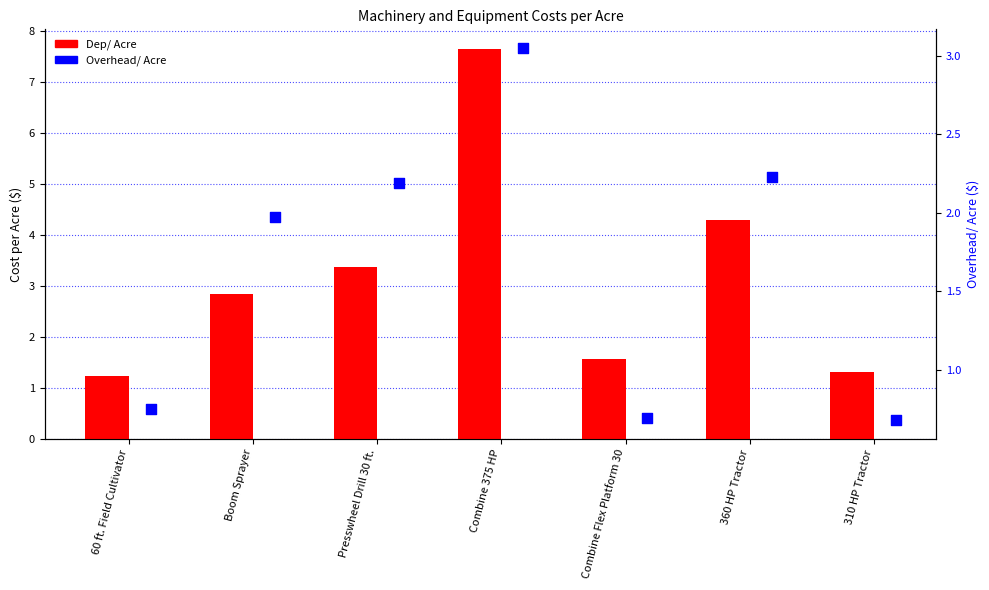

Which series contains the highest Y value?

Dep/ Acre